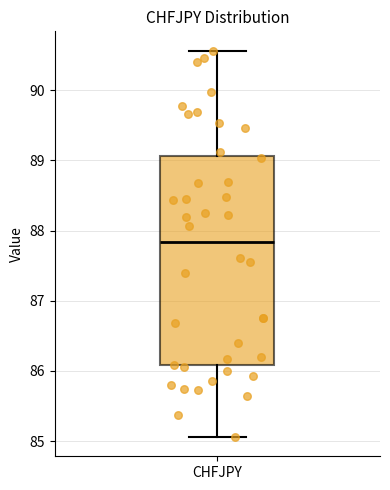

Read this box plot against the y-axis: the position of the median line, the range covered by the box, and the ends of both whiskers. The values are not printed on the chart, so give them approximately, as read against the axis.

median 87.8, box 86.1 to 89.1, whiskers 85.1 to 90.6